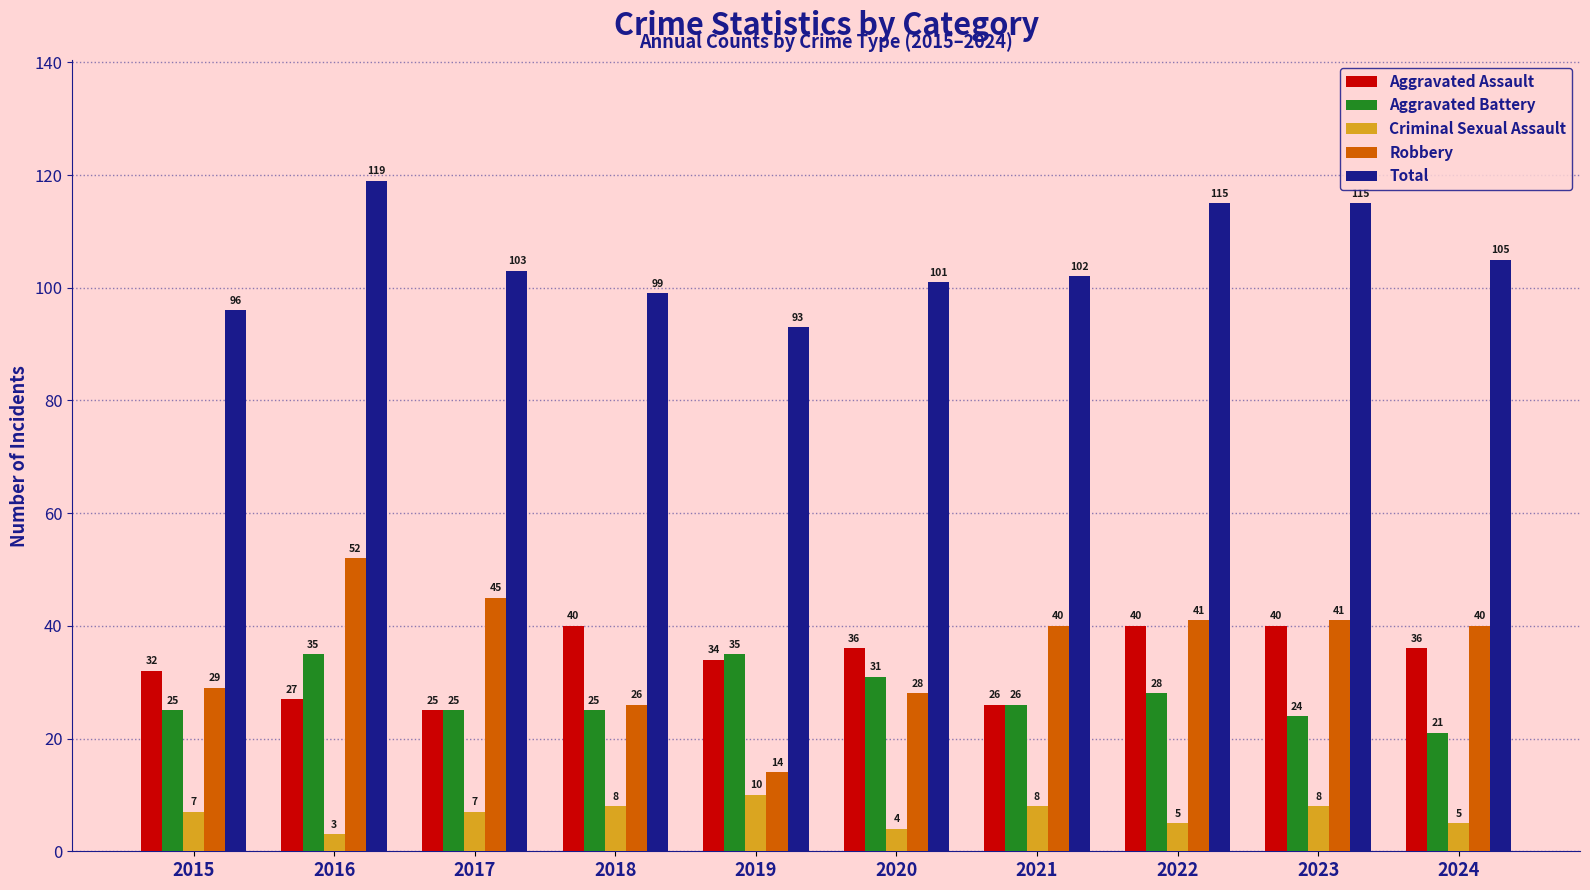

Which series has the largest range (max minus min)?

Robbery